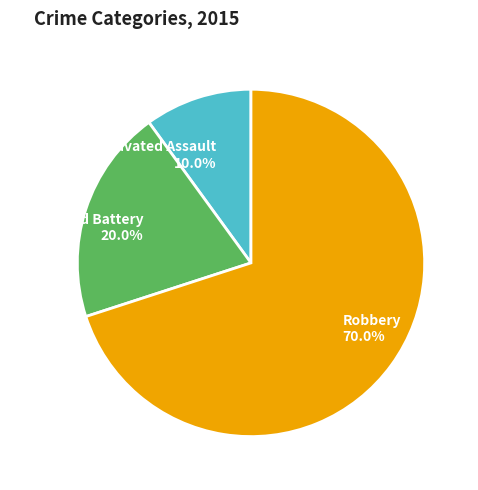

The Aggravated Battery slice represents 14% of the pie. True or false?

False